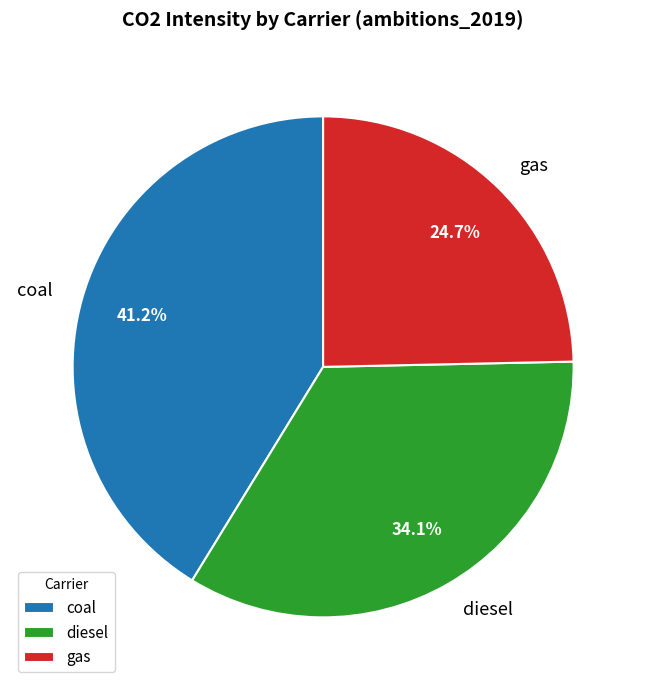

Rank the categories by value from lowest to highest.

gas, diesel, coal